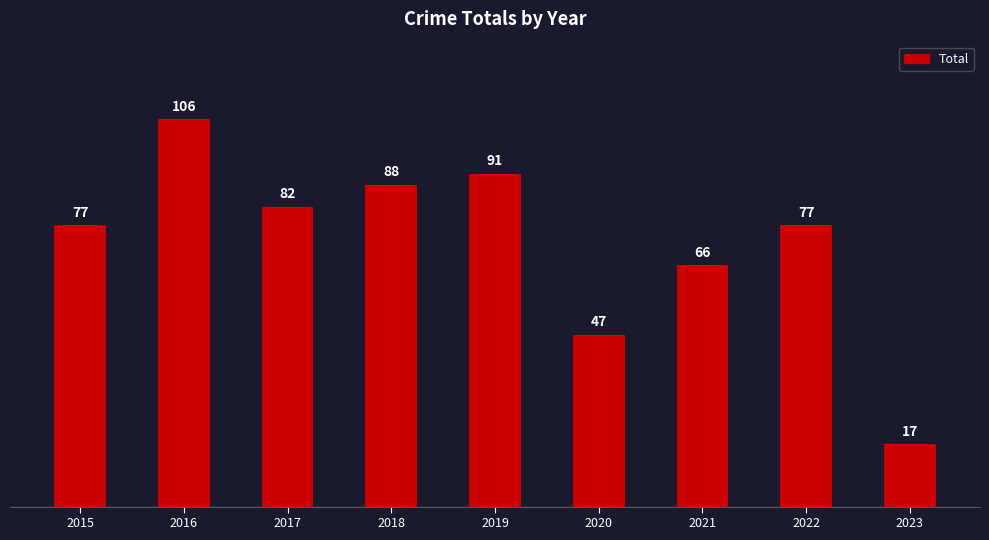

Reading left to right, extract all data points from this chart.

2015=77	2016=106	2017=82	2018=88	2019=91	2020=47	2021=66	2022=77	2023=17